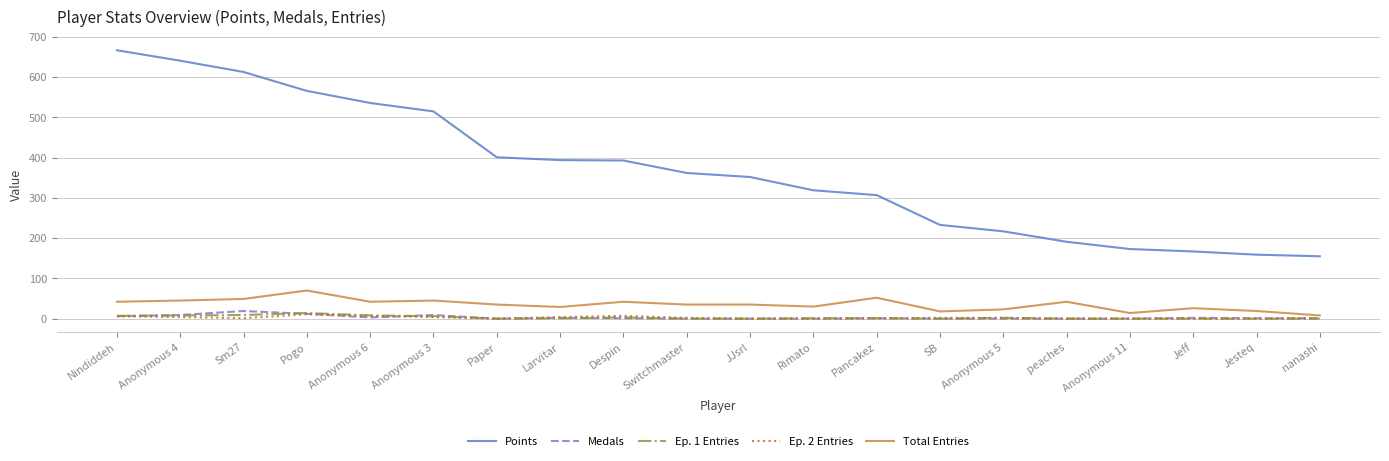

What is the approximate value of Points at Paper?

401